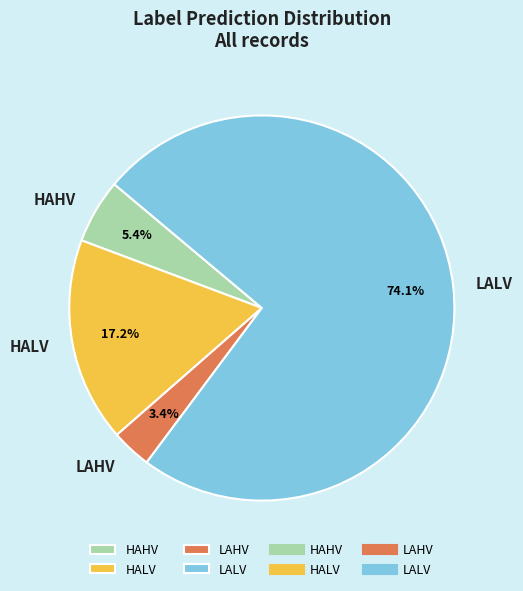

Rank the categories by value from highest to lowest.

LALV, HALV, HAHV, LAHV